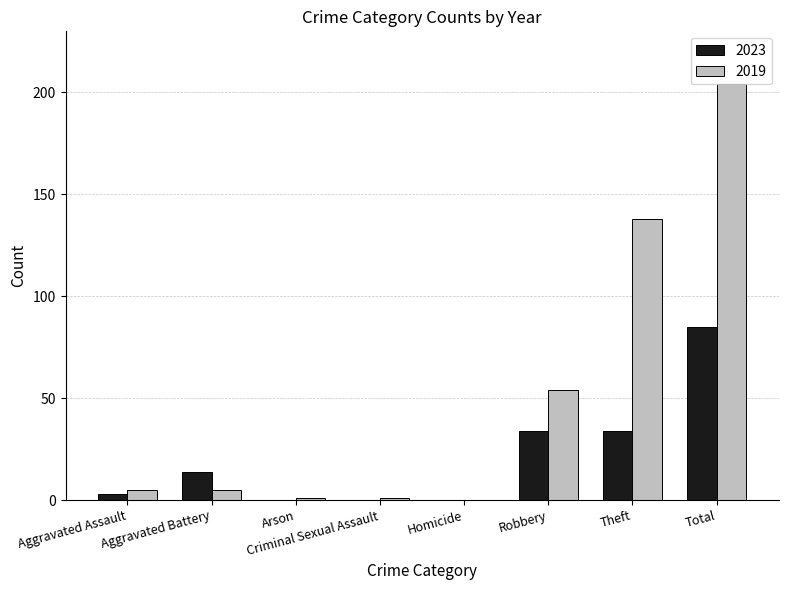

Read the 2023 value at Total.

85